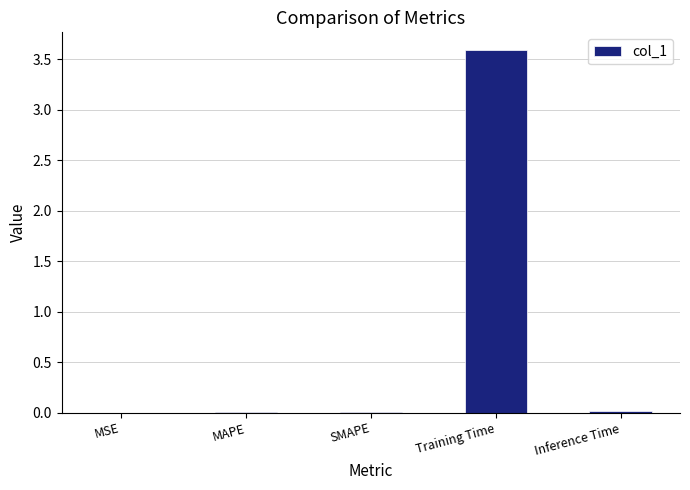

What is the average value?

0.7